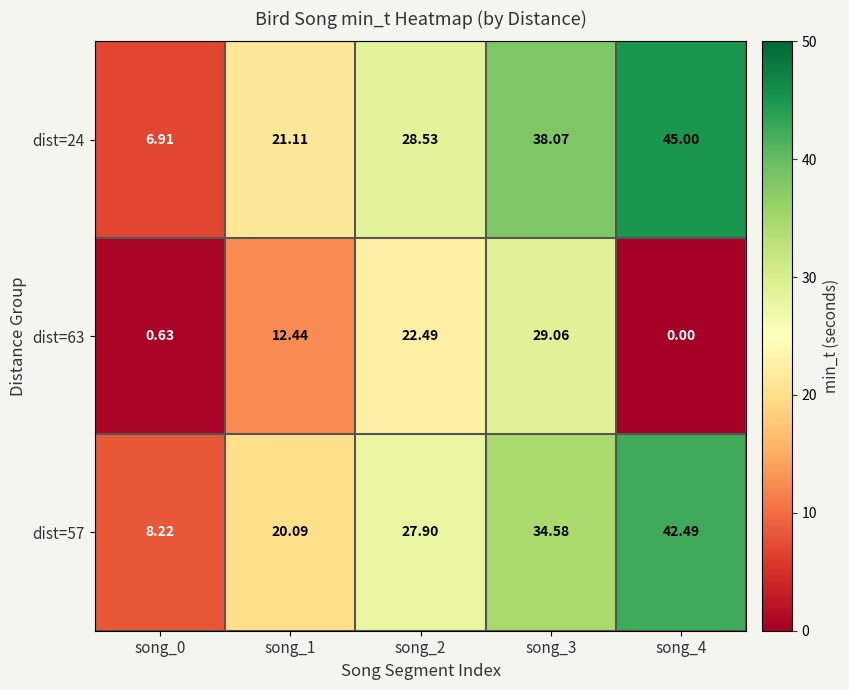

Is the value of dist=63 at song_4 greater than the value of dist=57 at song_0?

No